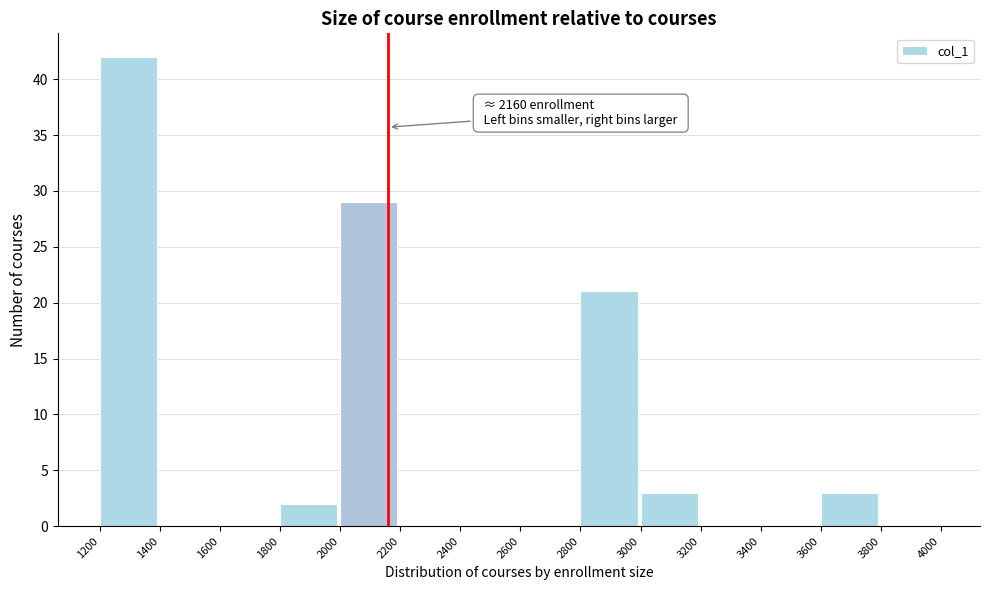

Over which range of the x-axis is the bar tallest?

1200 to 1400